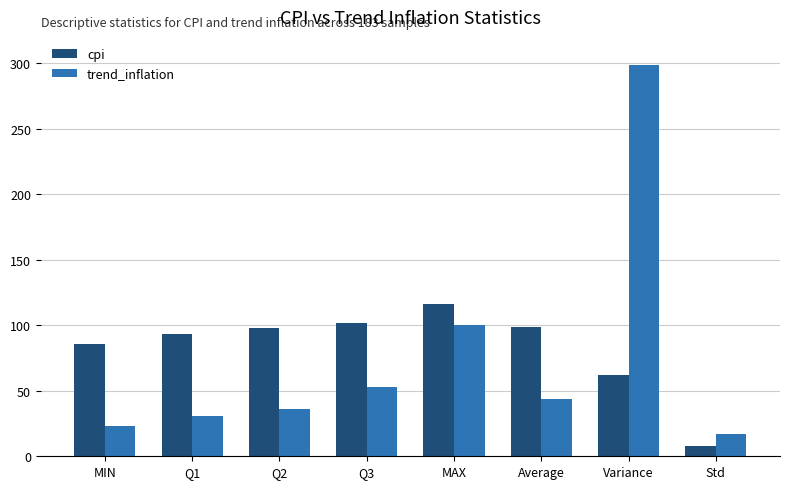

How many groups of bars are there?

8